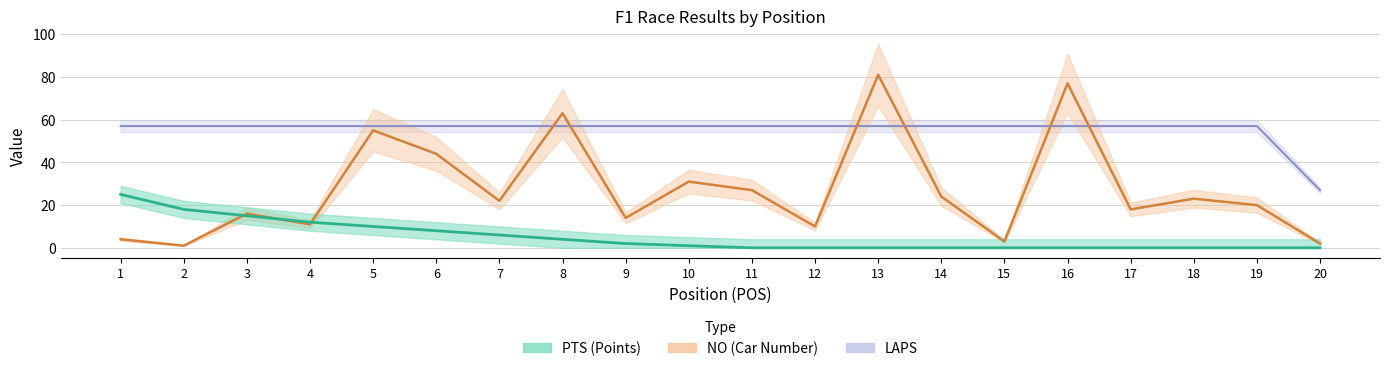

True or false: NO has more than 0 interior local peaks.

True